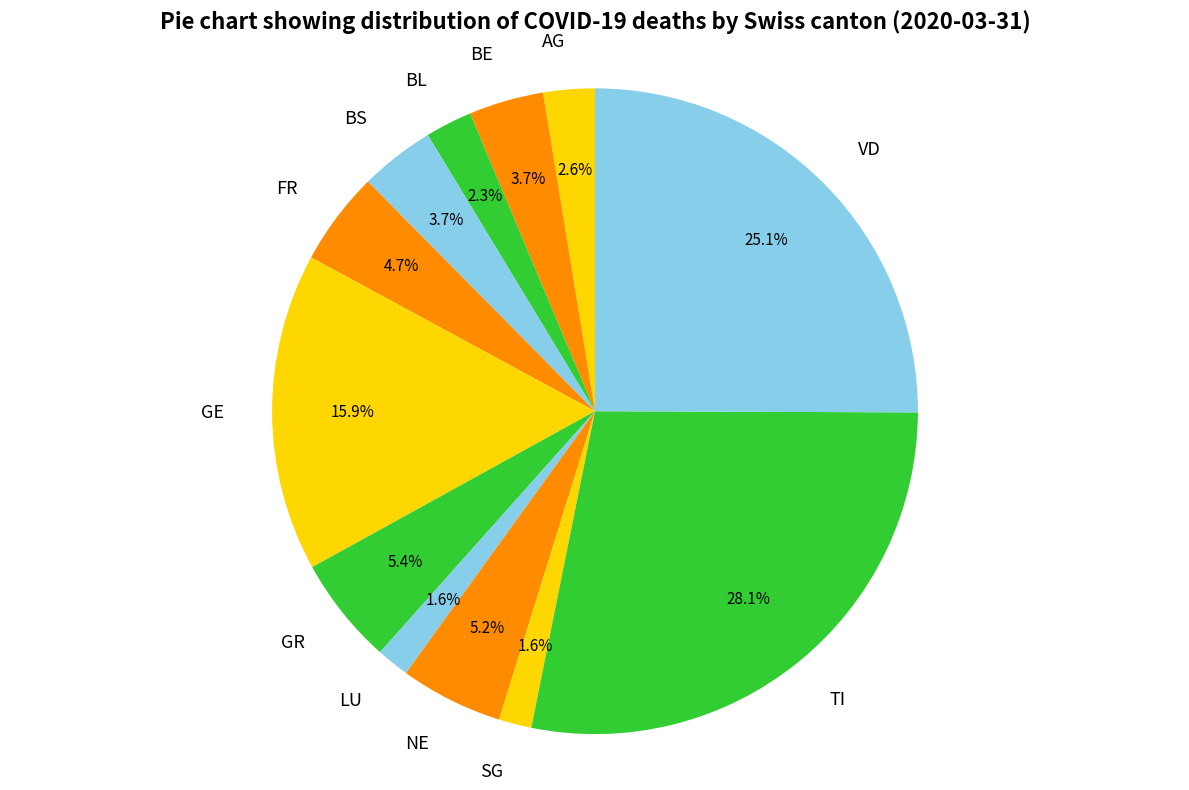

What is the largest slice in the pie chart?

TI